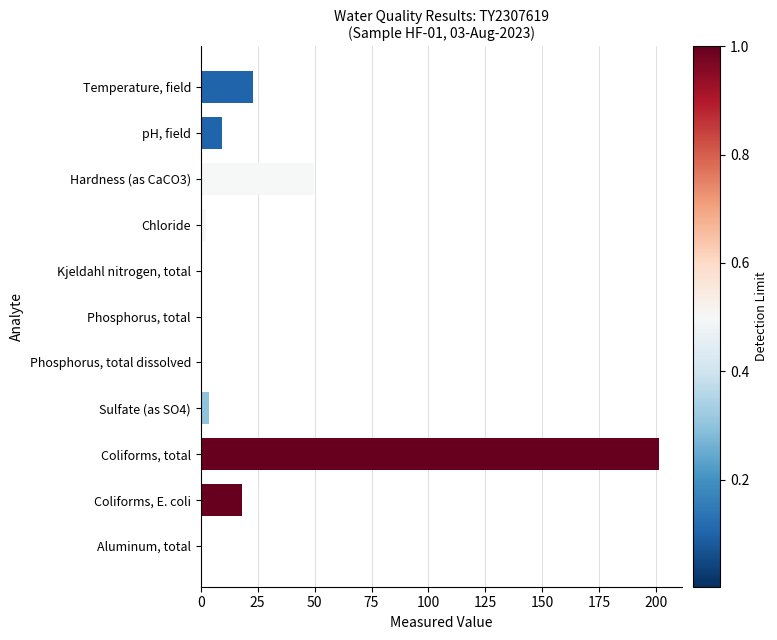

What is the change in value from Chloride to Aluminum, total?

-2.1